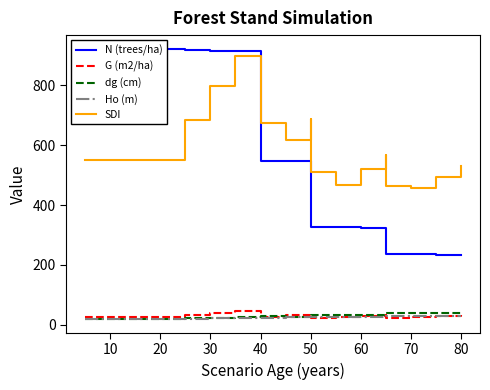

What is the value of the dg (cm) point at the 4th from the left?

18.2